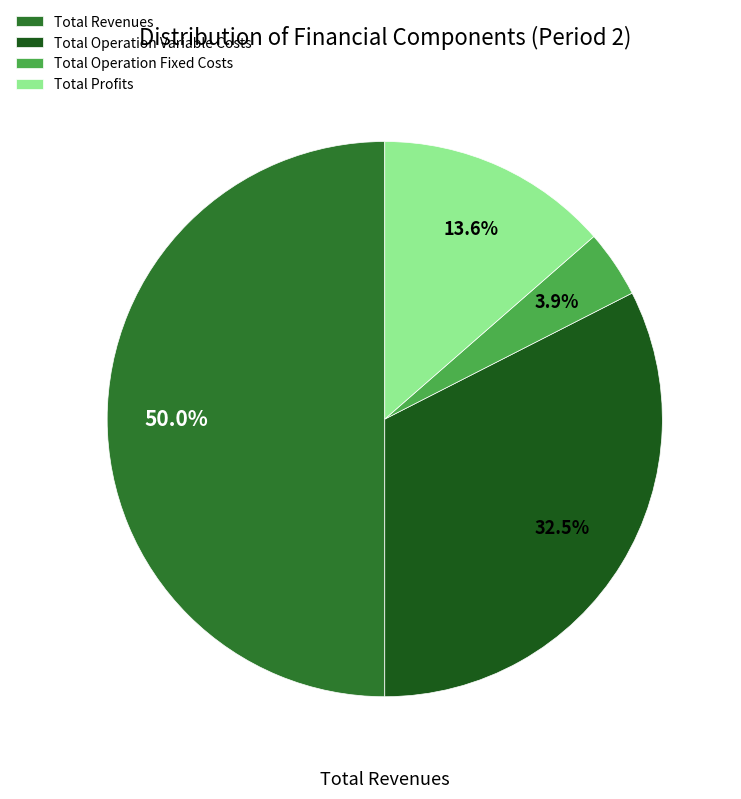

To the nearest percent, what percentage of the pie is Total Operation Fixed Costs?

4%